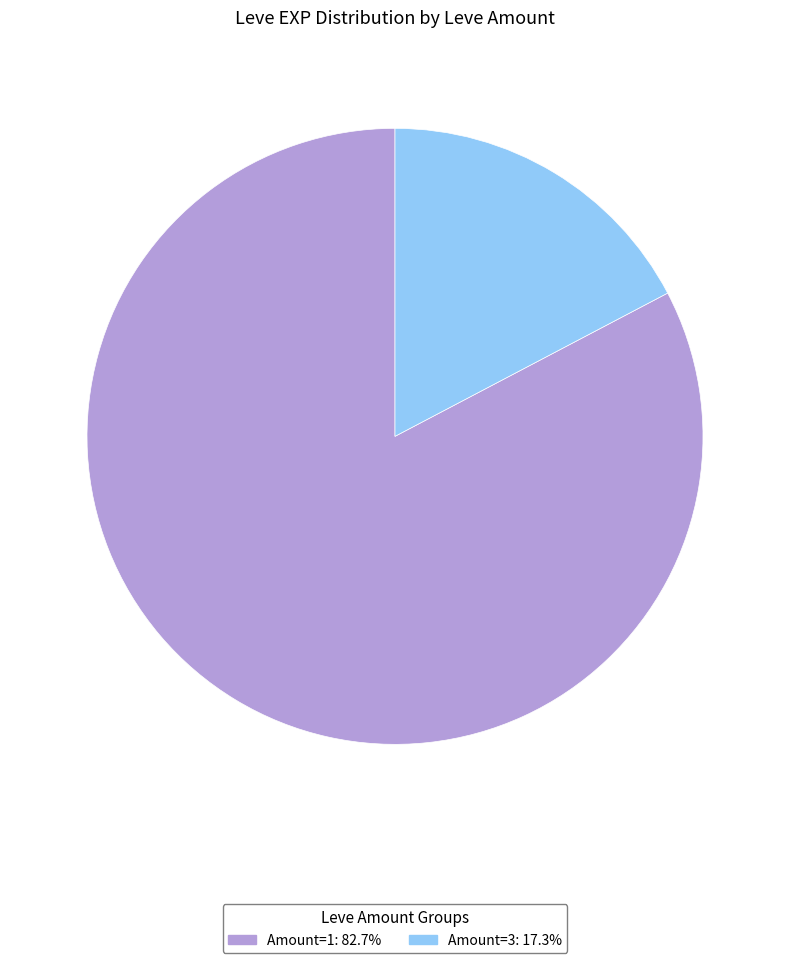

Is there any slice that represents more than half of the pie?

Yes